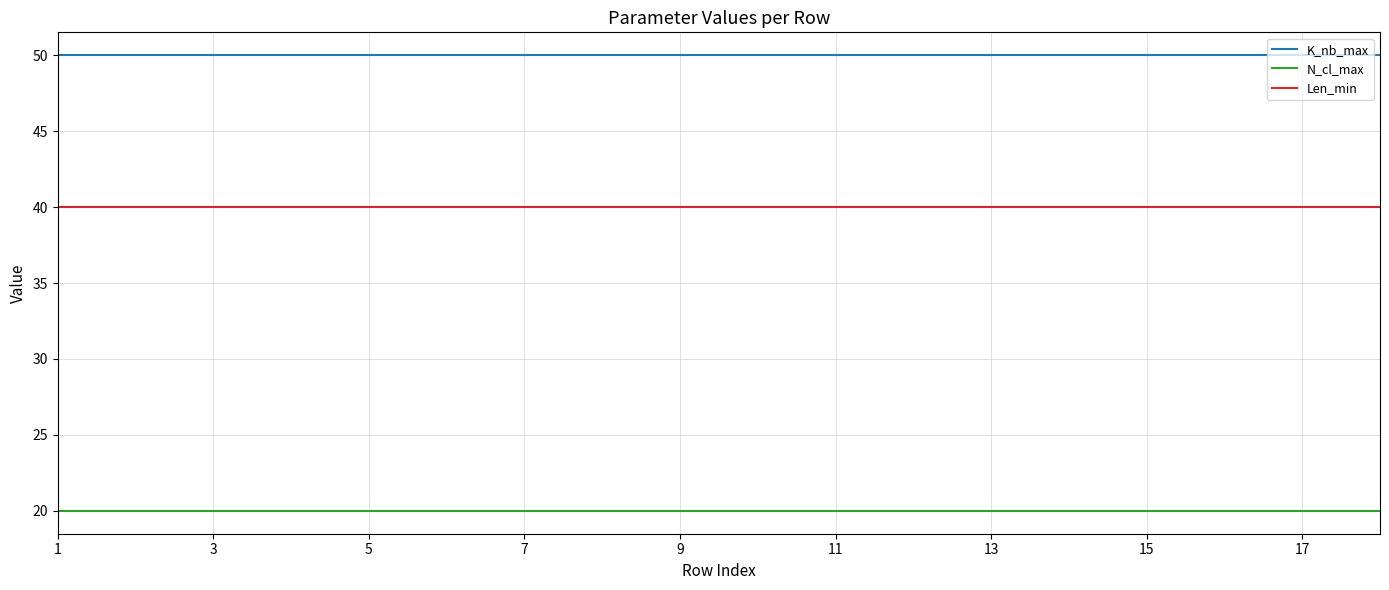

How many distinct data groups are displayed?

3